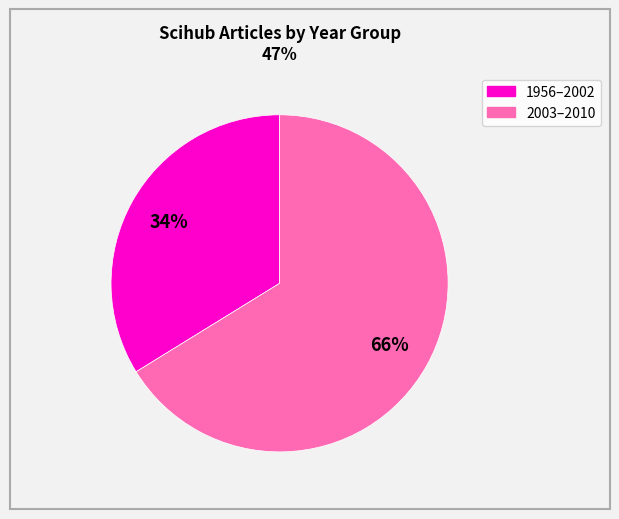

To the nearest percent, what is the average slice percentage?

50%